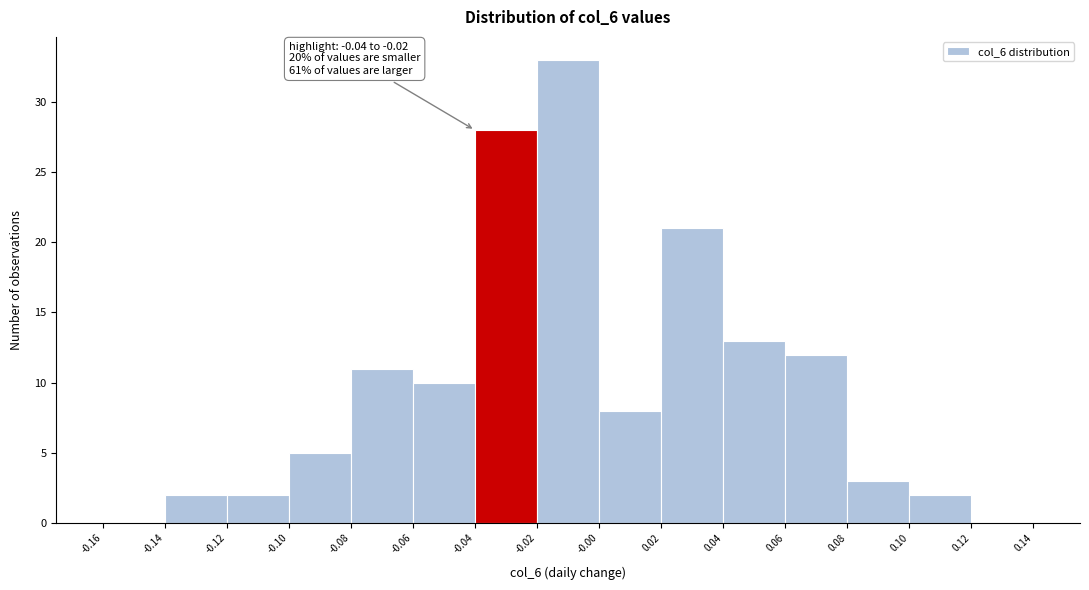

Which range on the x-axis has the tallest bar?

-0.02 to -0.00